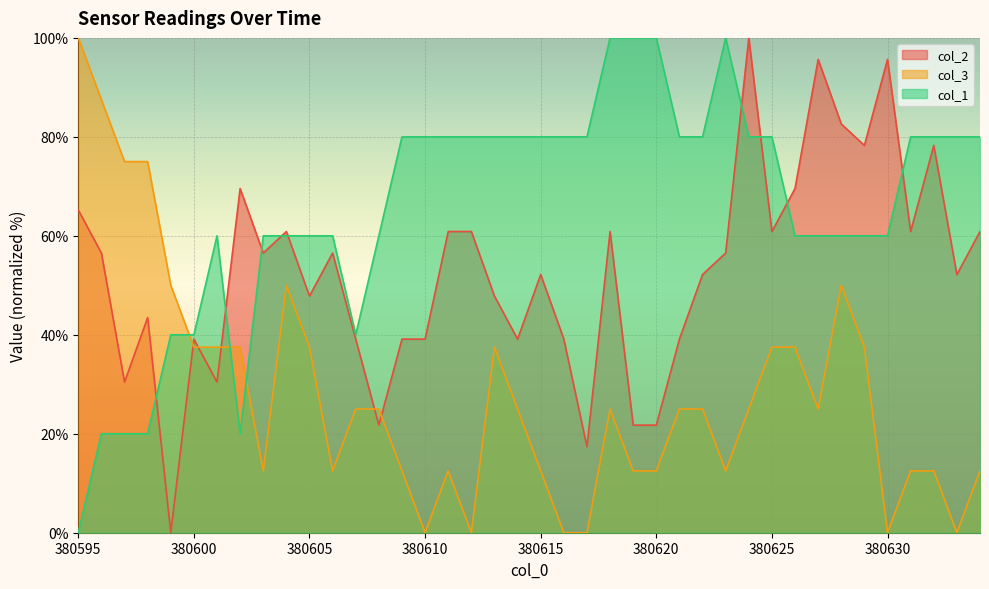

How many values in the col_3 series are below 25?

17